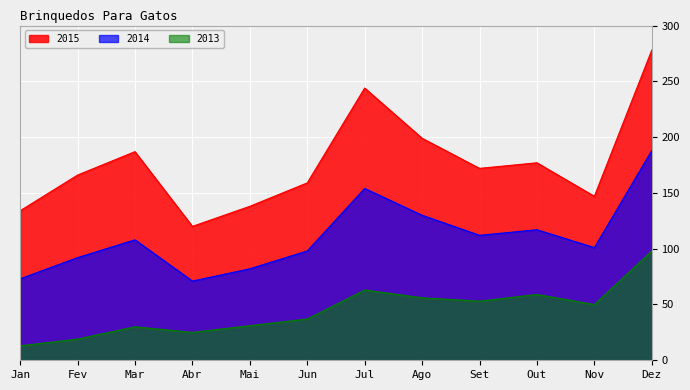

What is the sum of the 2013 values at Jun and Abr?

62